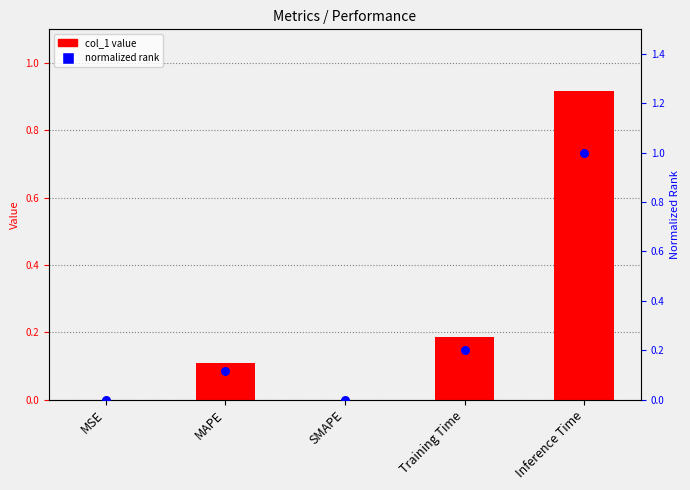

What are all the series names shown in the legend?

col_1 value, normalized rank